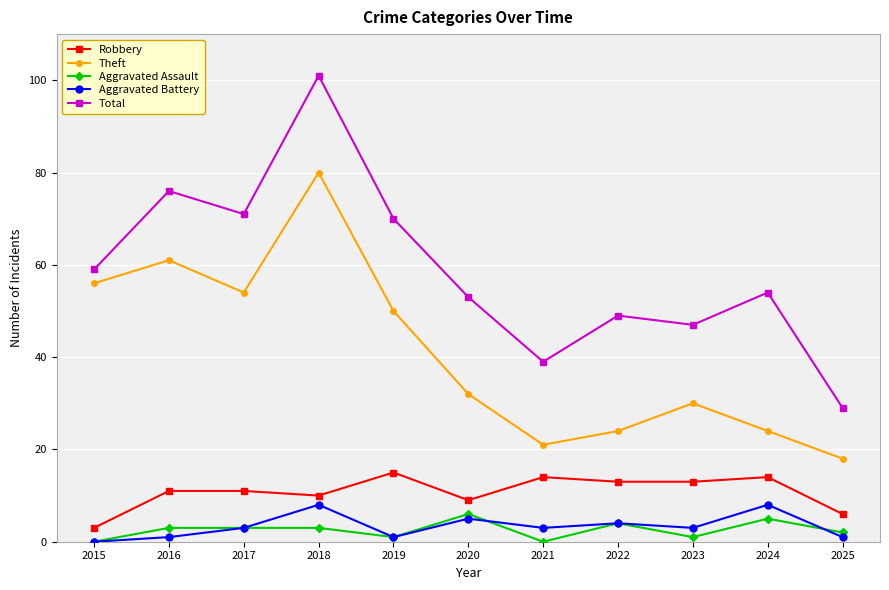

Reading left to right, transcribe all the data shown in this chart.

Robbery: 3	11	11	10	15	9	14	13	13	14	6
Theft: 56	61	54	80	50	32	21	24	30	24	18
Aggravated Assault: 0	3	3	3	1	6	0	4	1	5	2
Aggravated Battery: 0	1	3	8	1	5	3	4	3	8	1
Total: 59	76	71	101	70	53	39	49	47	54	29